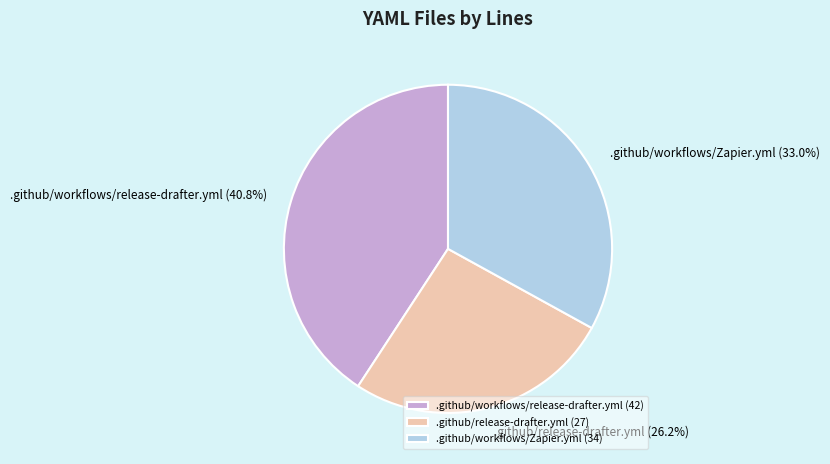

What percentage is the .github/workflows/release-drafter.yml slice, to the nearest percent?

41%